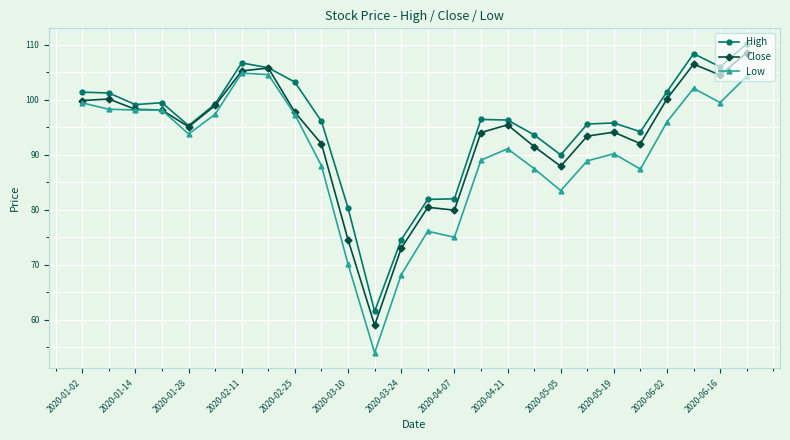

Rank the series by their average value, from lowest to highest.

Low, Close, High